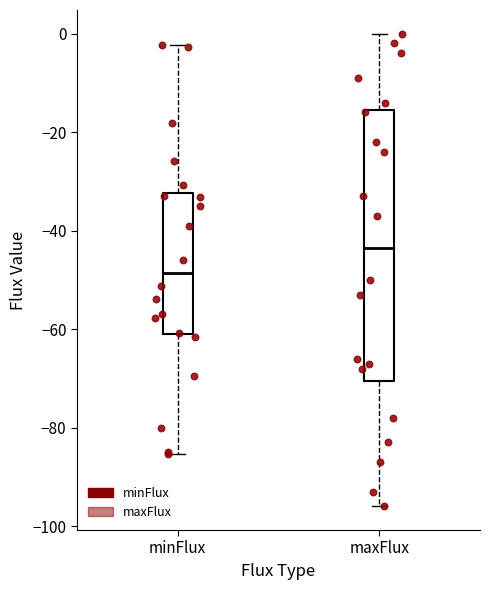

Reading left to right, transcribe this box plot: for each box, give where its median line is, the range the box spans, and where its two whiskers end, as read against the y-axis. The values are not printed on the chart, so give them approximately, as read against the axis.

minFlux: median -48, box -60 to -32, whiskers -86 to -2
maxFlux: median -44, box -70 to -16, whiskers -96 to 0